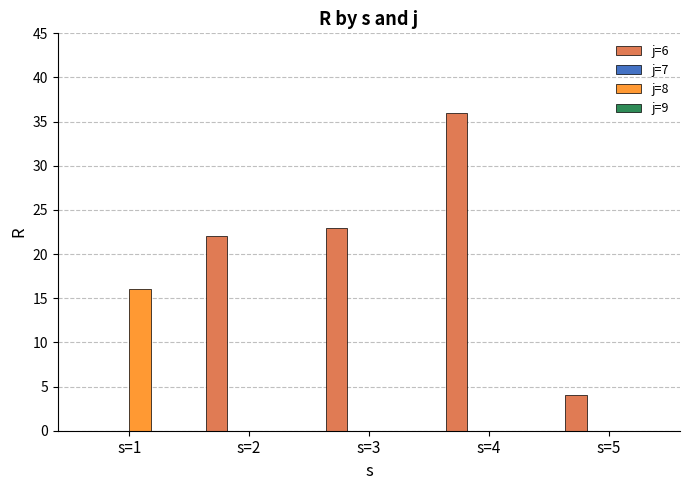

The j=8 series shows 0 at s=2. True or false?

True